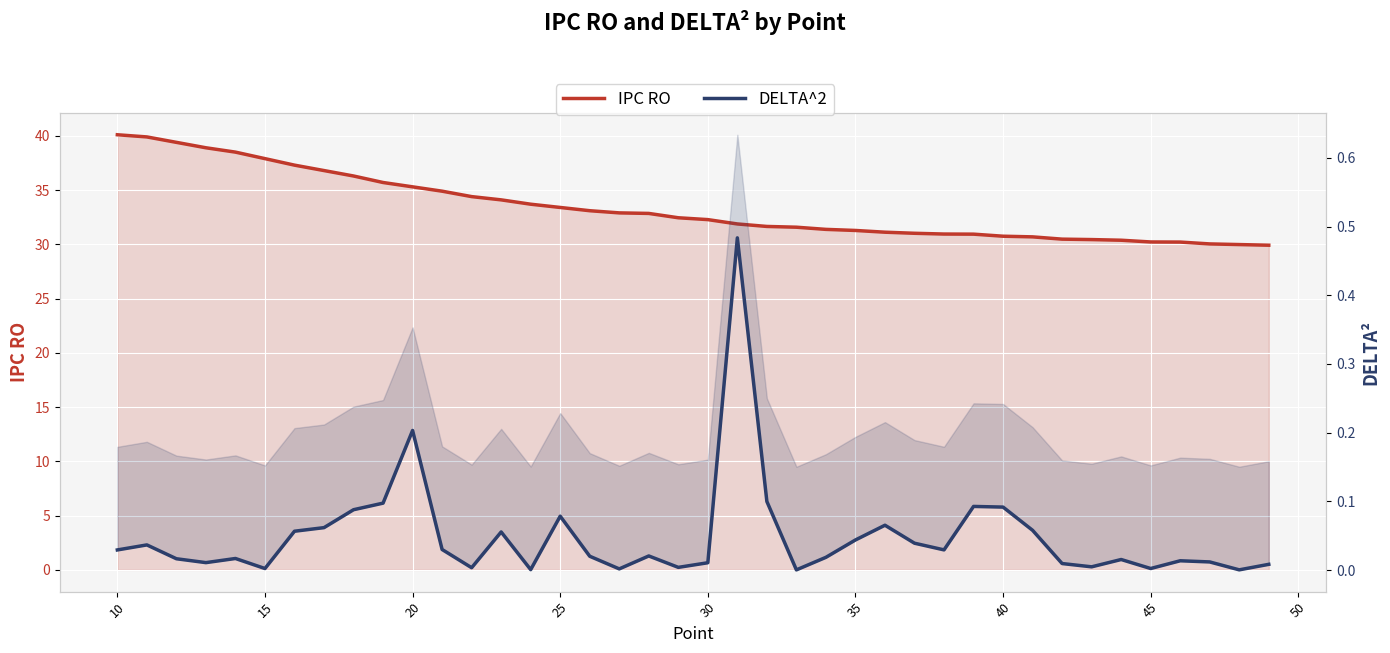

How many values in the IPC RO series exceed 32?

21